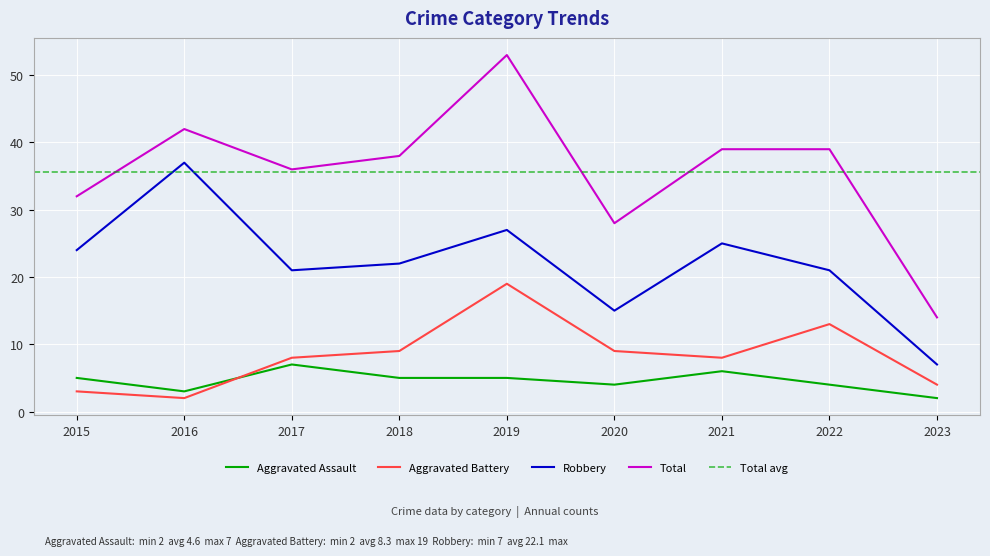

Where does the Aggravated Assault series first go above 5?

2017